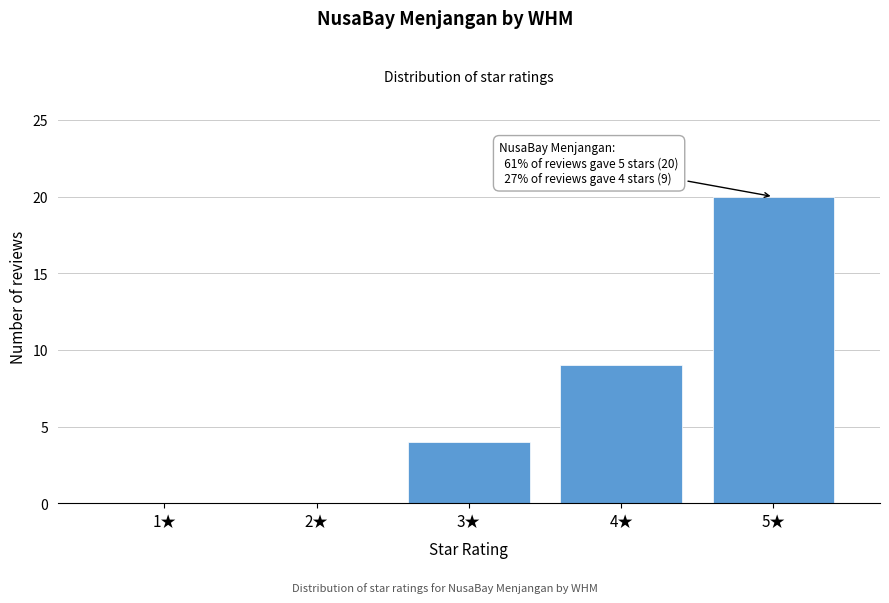

Reading right to left, transcribe all the data shown in this chart.

5★=20	4★=9	3★=4	2★=0	1★=0